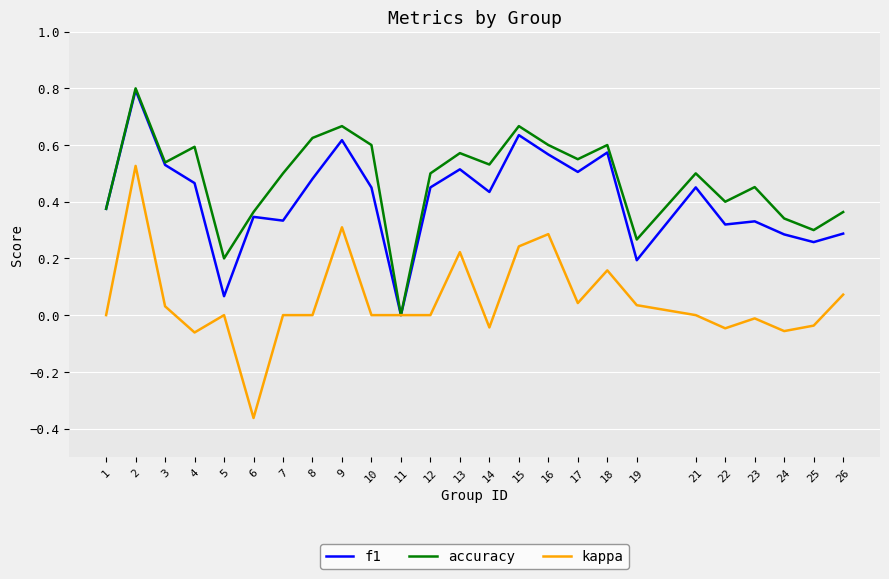

At which label does f1 reach its minimum?

11